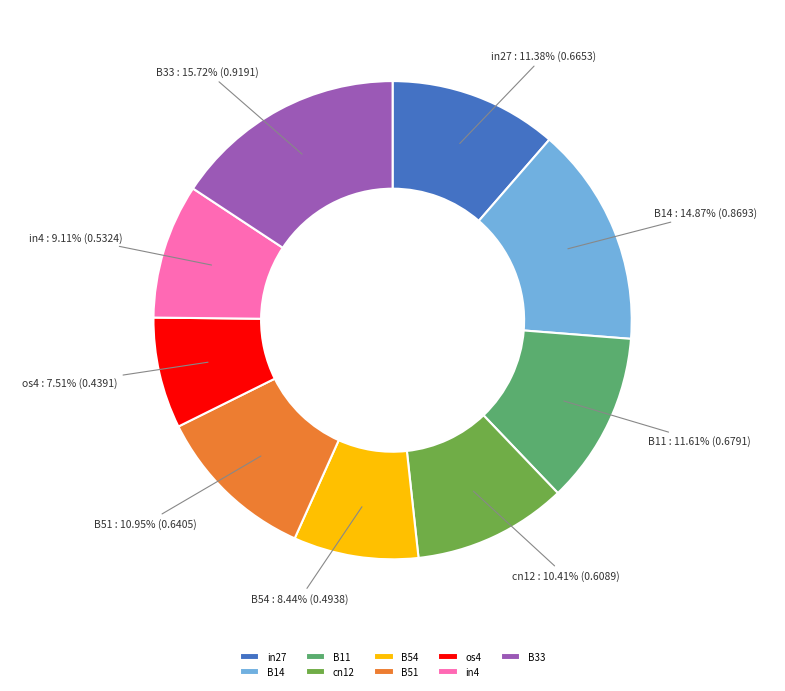

Is there any slice that represents more than half of the pie?

No